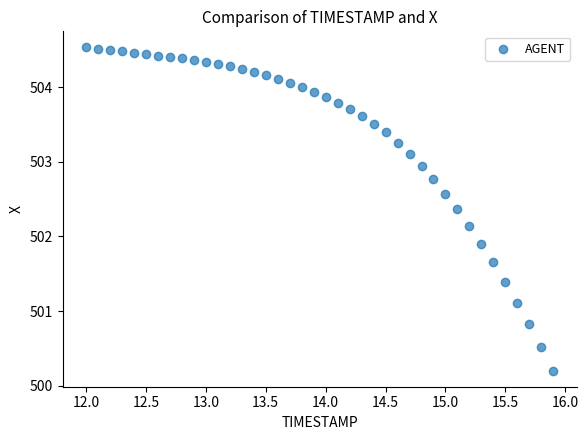

What is the range of Y values (max minus min)?

4.3